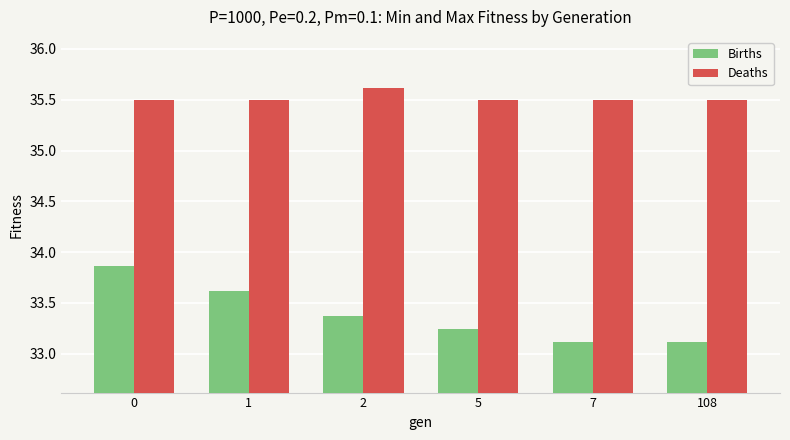

Which series has the largest range (max minus min)?

Births